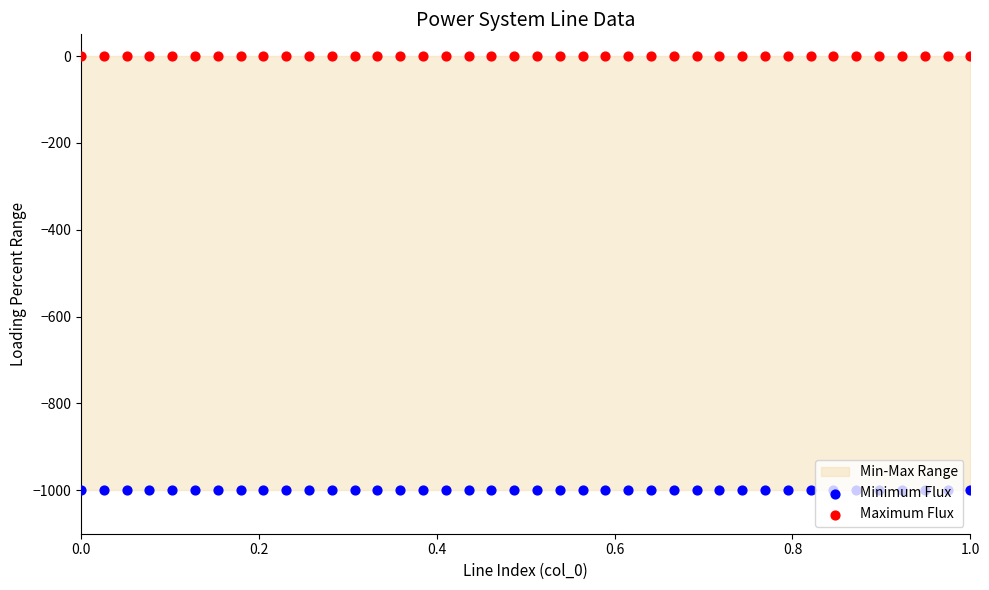

Which series contains the lowest Y value?

Minimum Flux